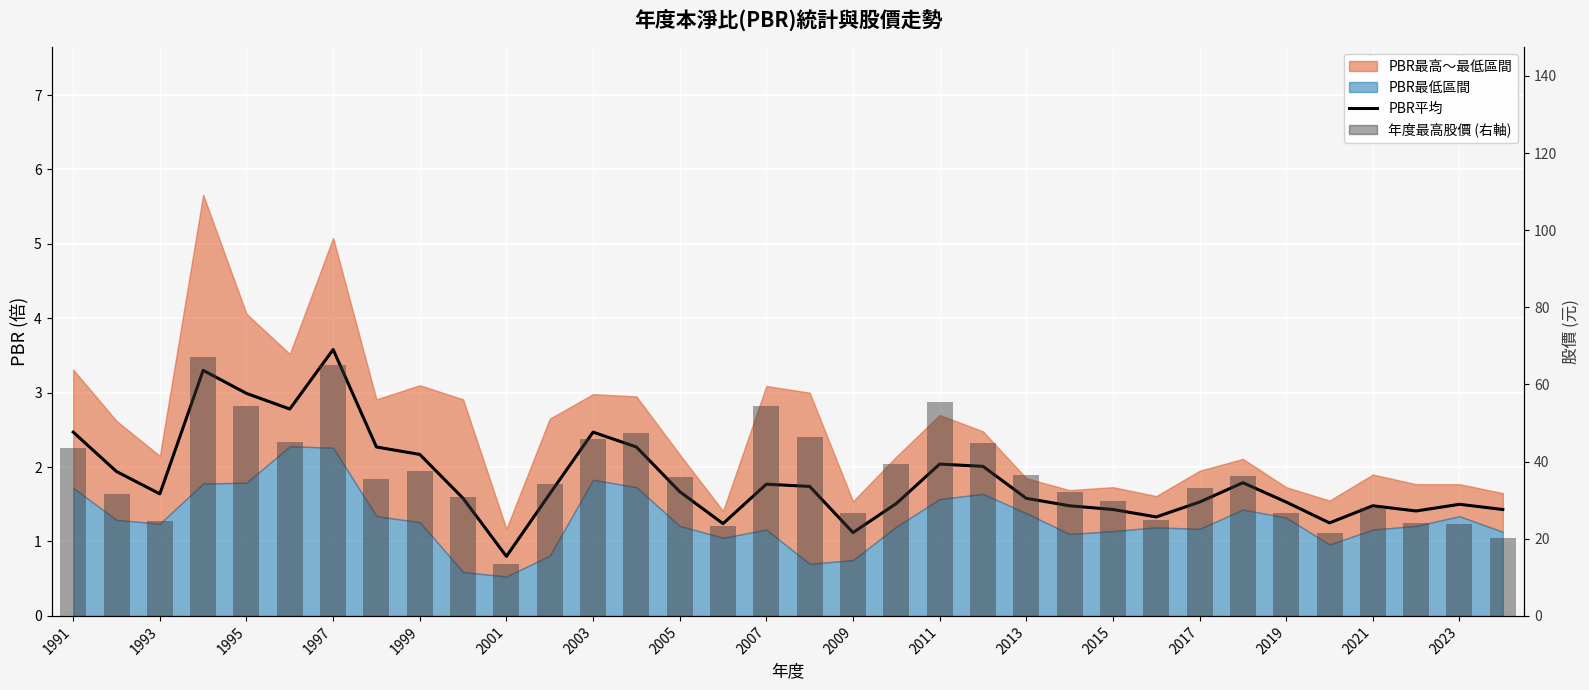

What is the difference between the maximum and minimum values in the 年度最高股價 (右軸) series?

53.5